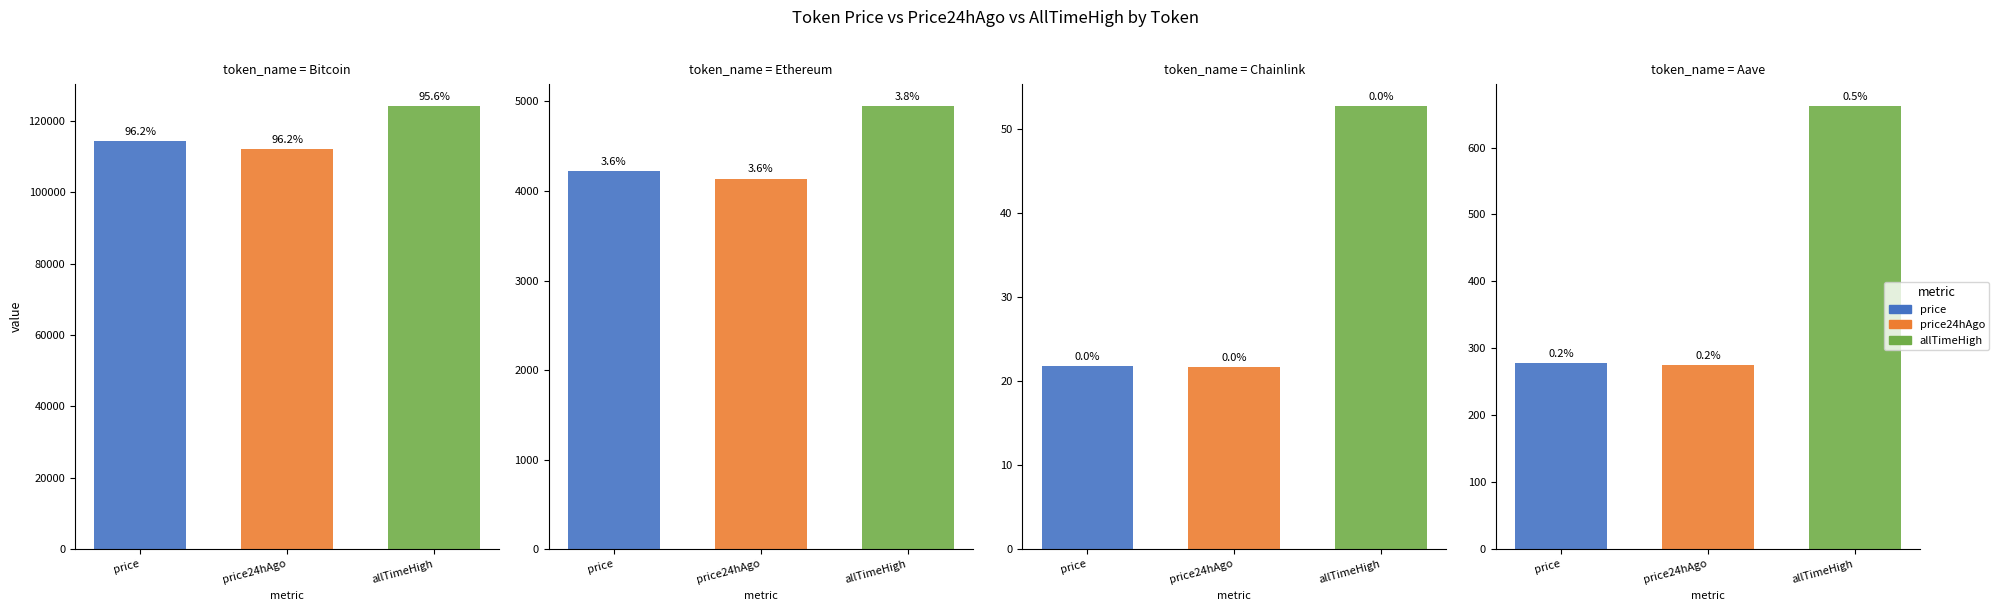

Rank the series at Bitcoin from lowest to highest value.

price24hAgo, price, allTimeHigh